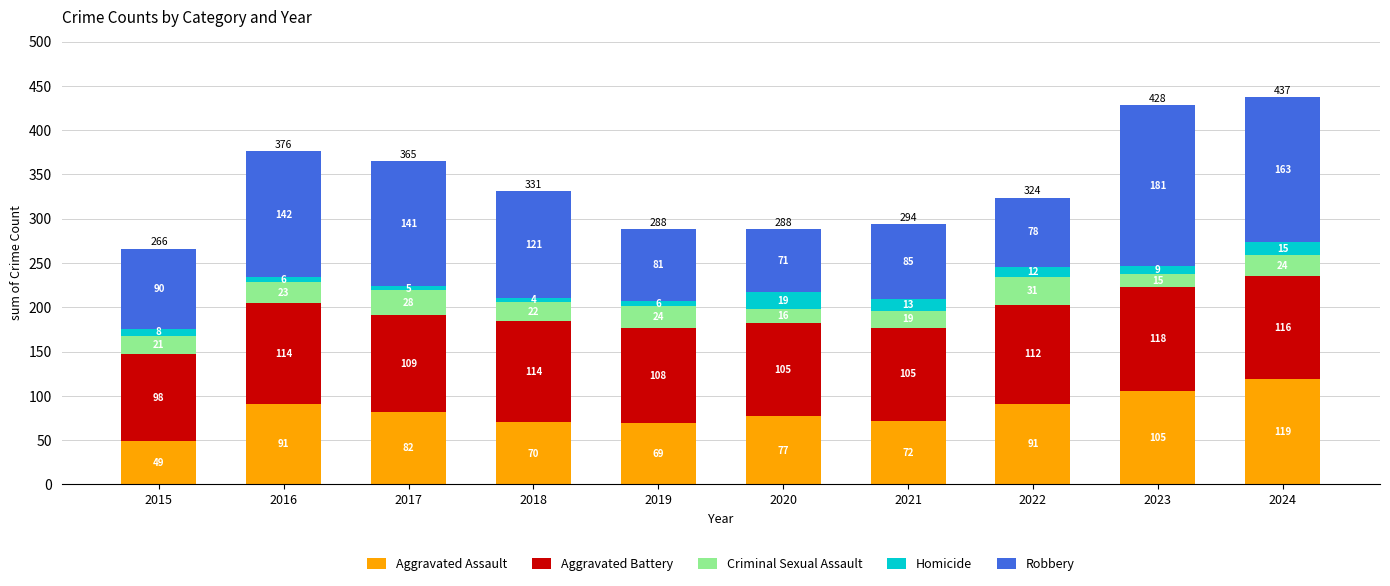

How many bars are there in total?

10